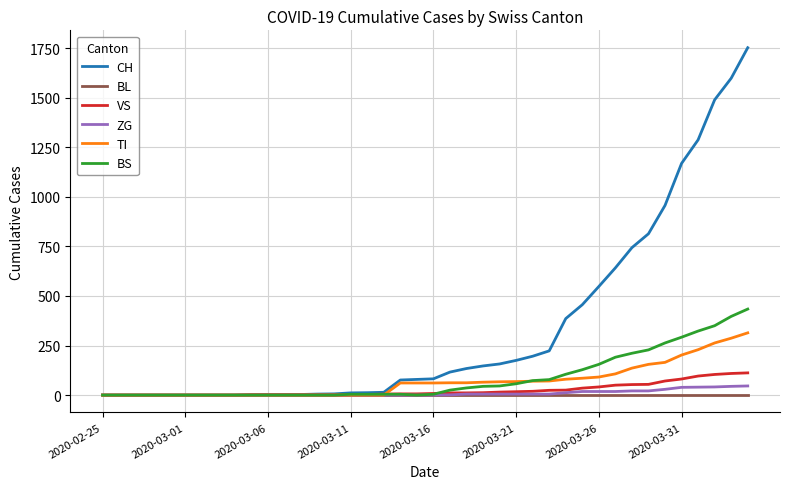

What is the greatest value displayed?

1753